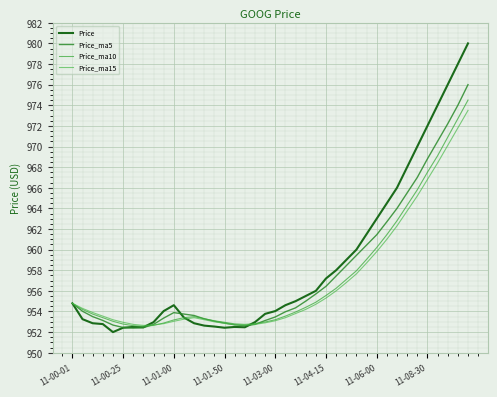

What is the label of the 40th point from the left?

39